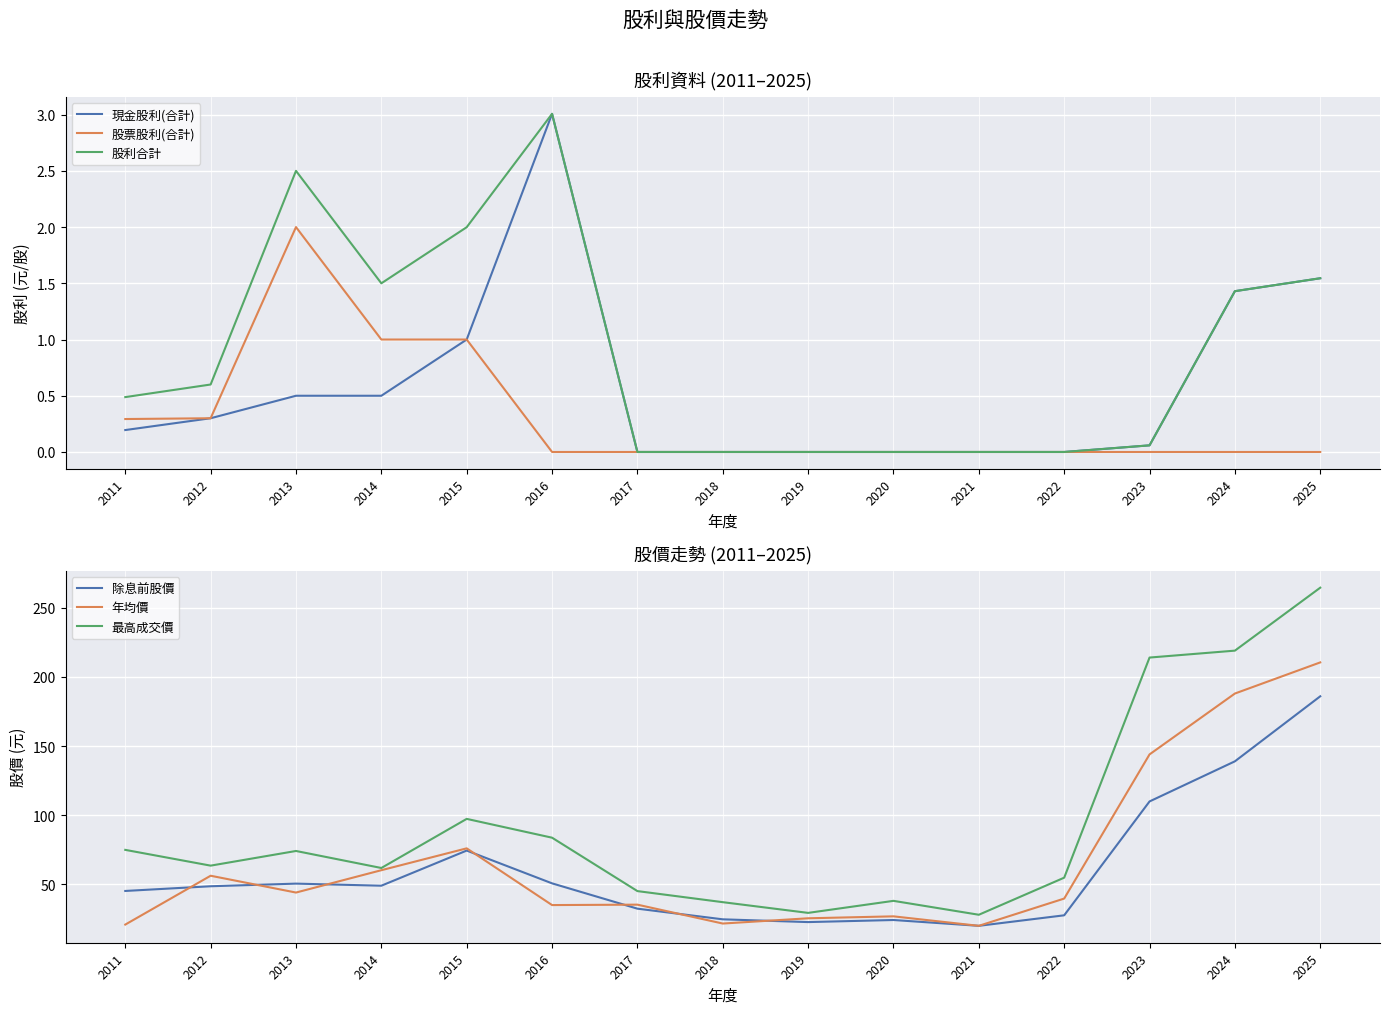

True or false: 除息前股價 has a value of 6.6 at 2018.

False